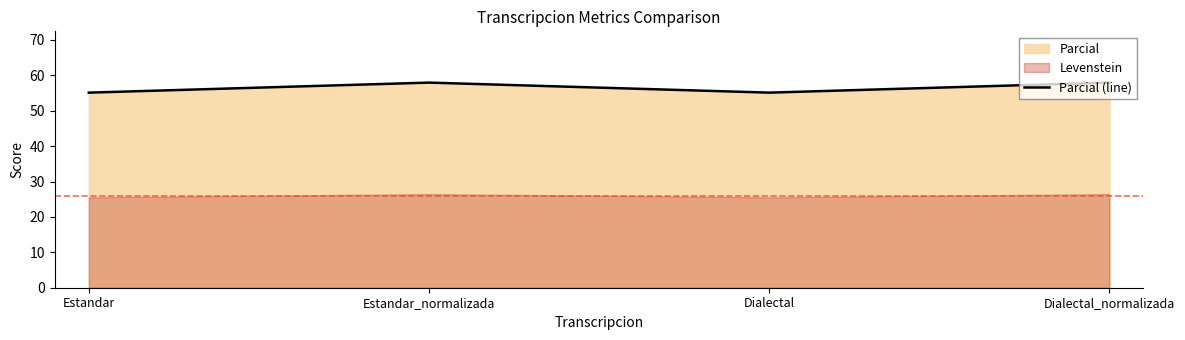

True or false: there are more than 1 points higher than both neighbors.

False